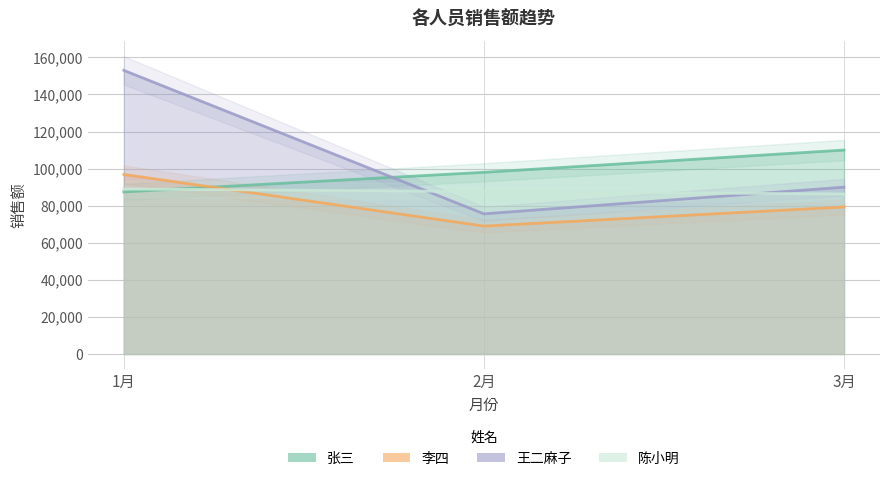

What is the difference between the maximum and minimum values in the 陈小明 series?

2700